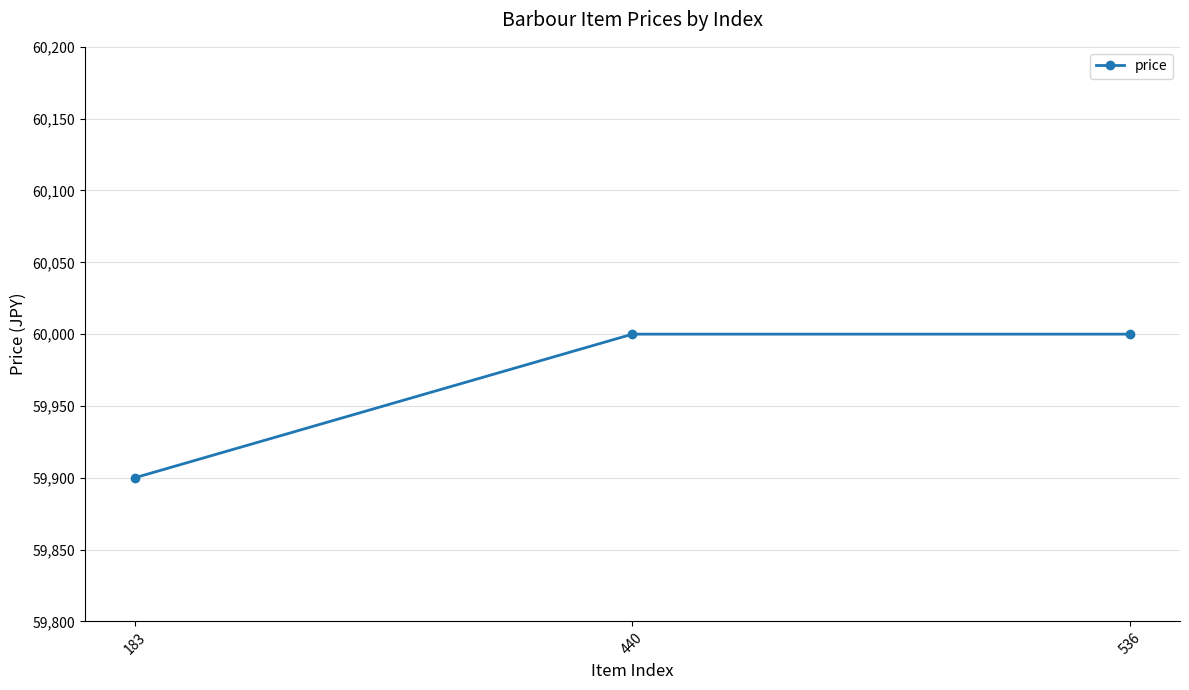

How many values are between 59900 and 60000?

3